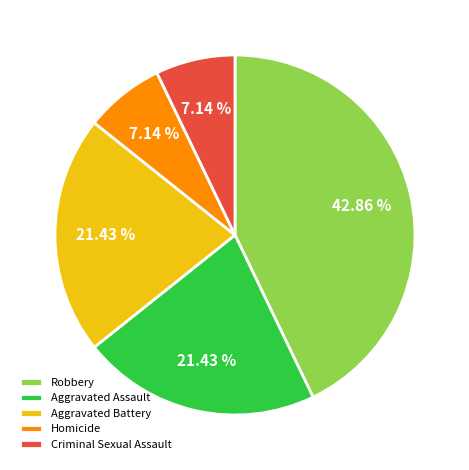

Count the number of slices in the pie.

5